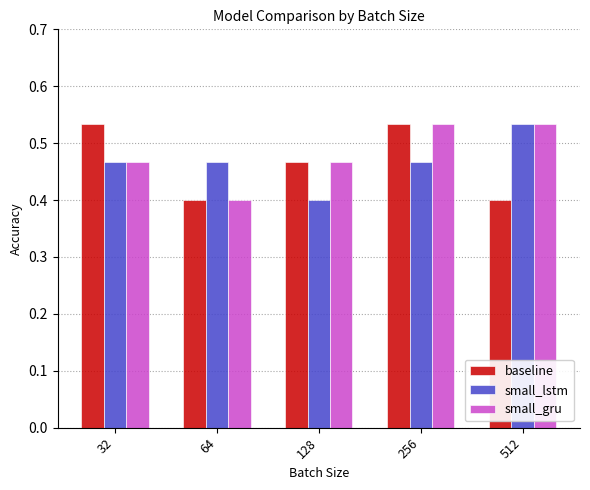

How many series are shown in this chart?

3